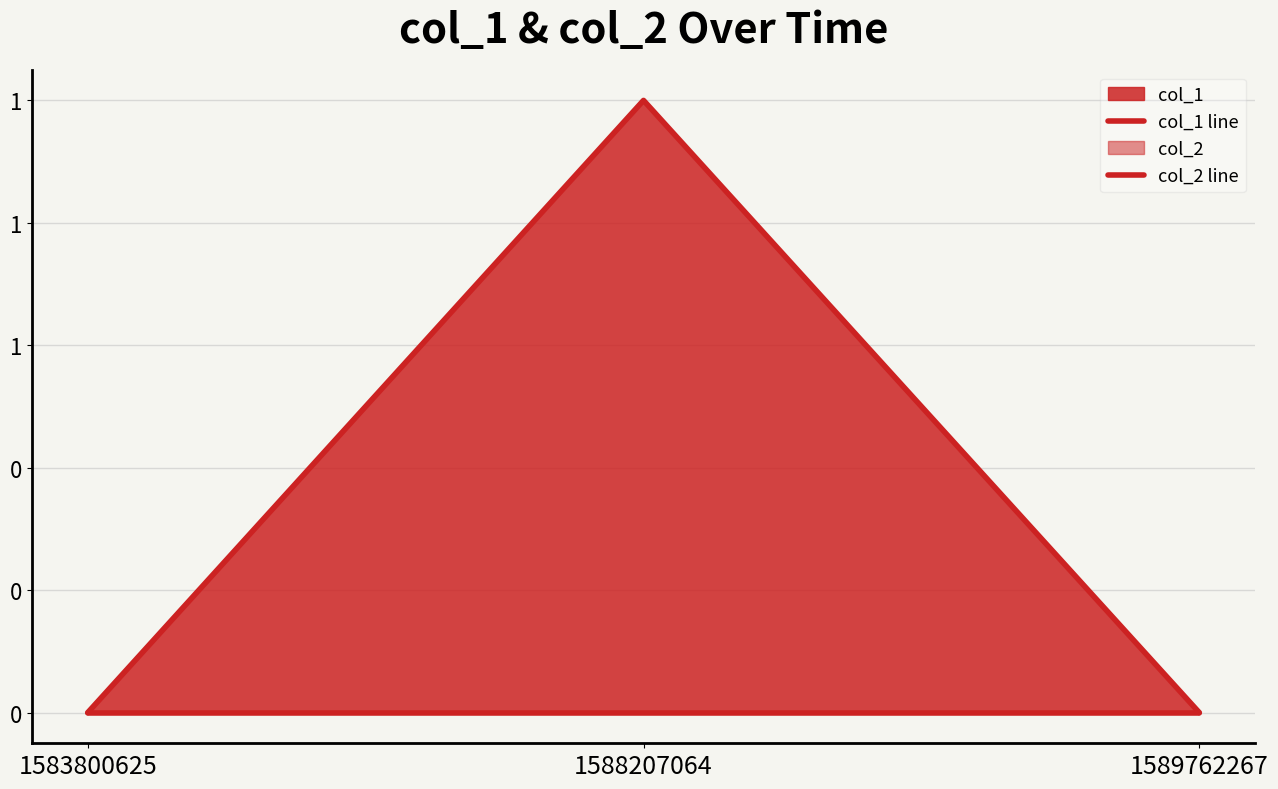

At which category does the chart reach its peak across all series?

1588207064